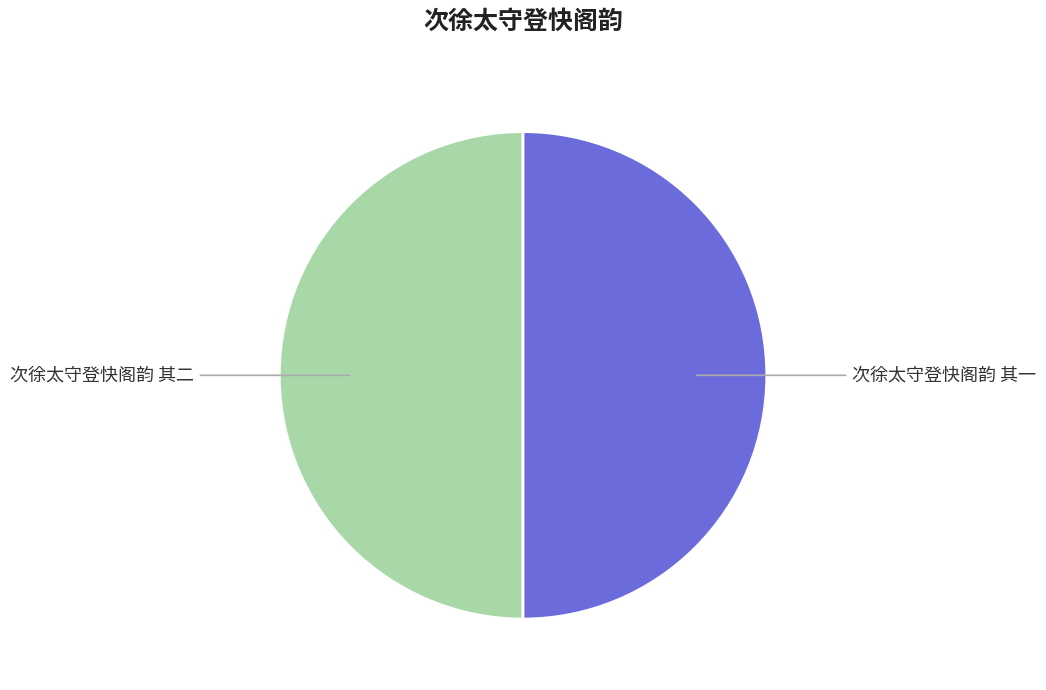

Is it true that 次徐太守登快阁韵 其二 is 50% of the pie?

True